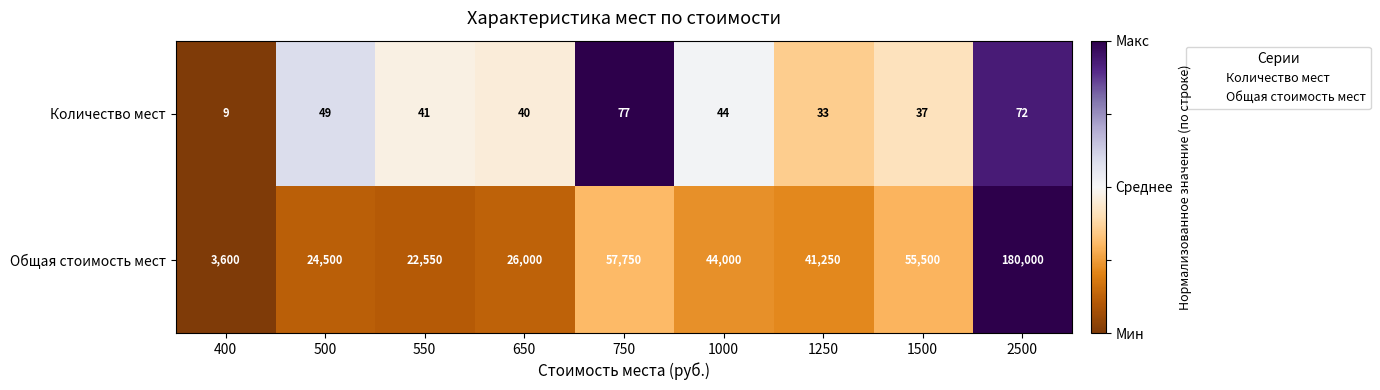

What is the difference between the second highest and minimum values in the Количество мест series?

63